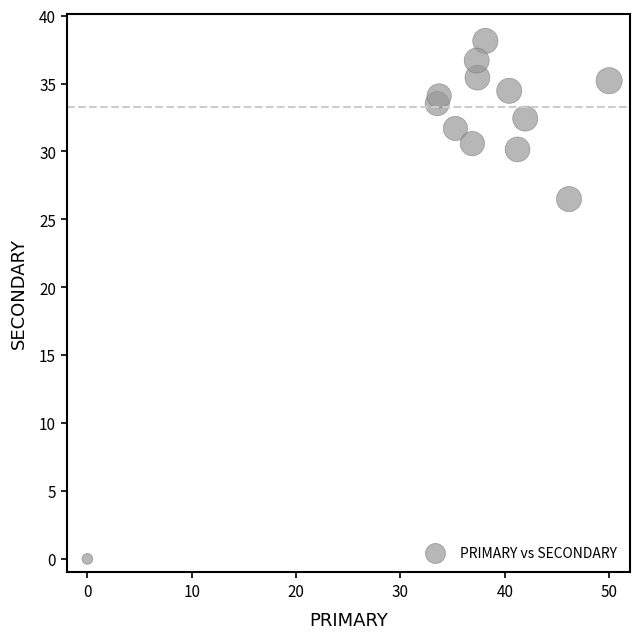

What Y value in the scatter plot is closest to 19?

26.5